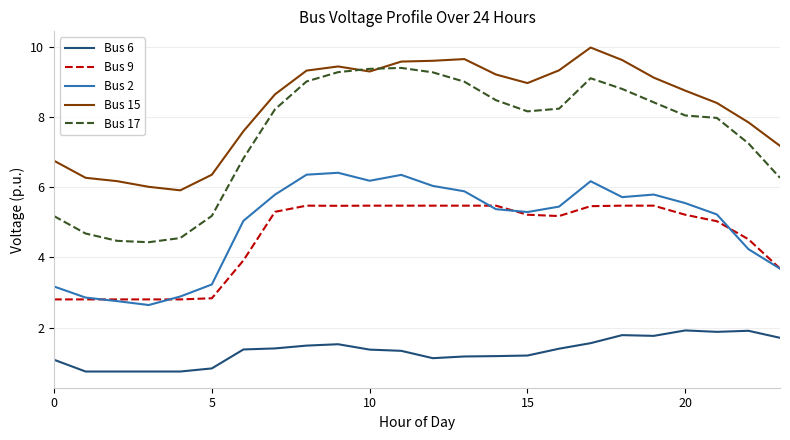

In Bus 17, how many points are higher than both neighbors (excluding endpoints)?

2